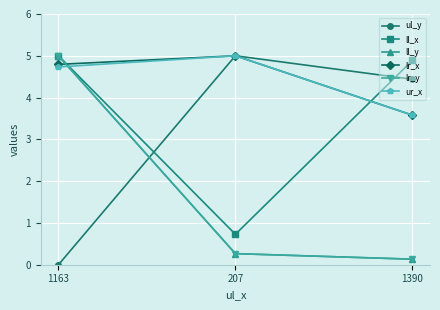

At 1390, list the series in order from largest to smallest.

ll_x, ul_y, lr_x, ur_x, ll_y, lr_y